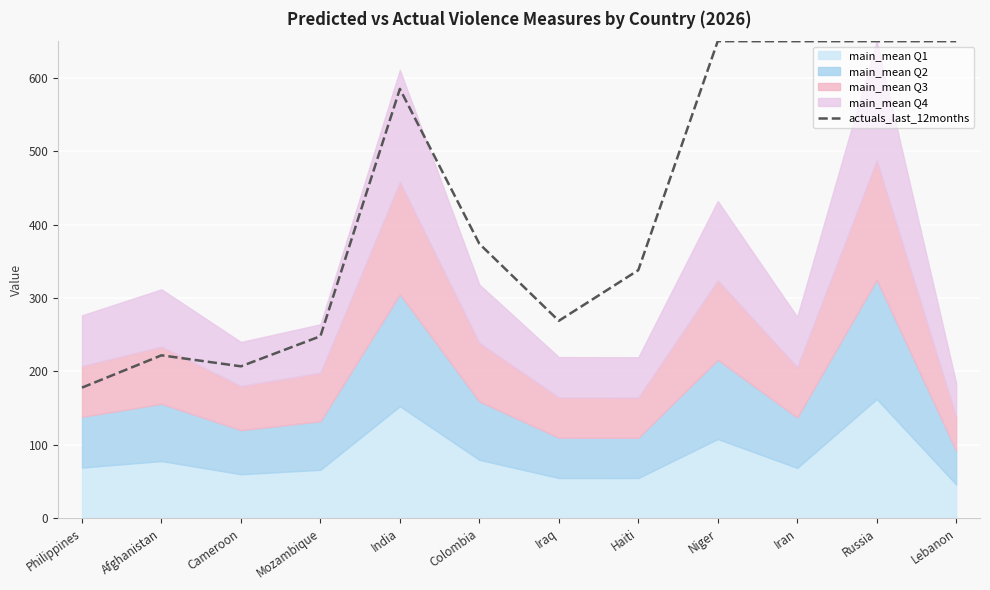

What is the smallest value displayed?

178